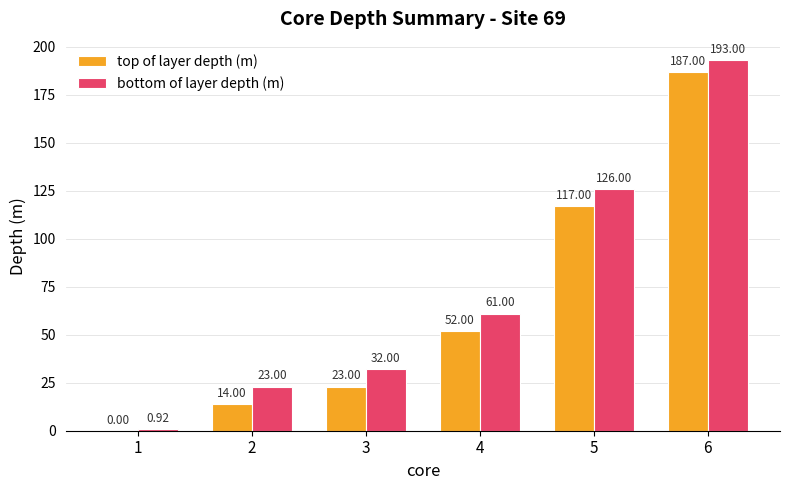

What is the approximate value of bottom of layer depth (m) at 6?

193.0